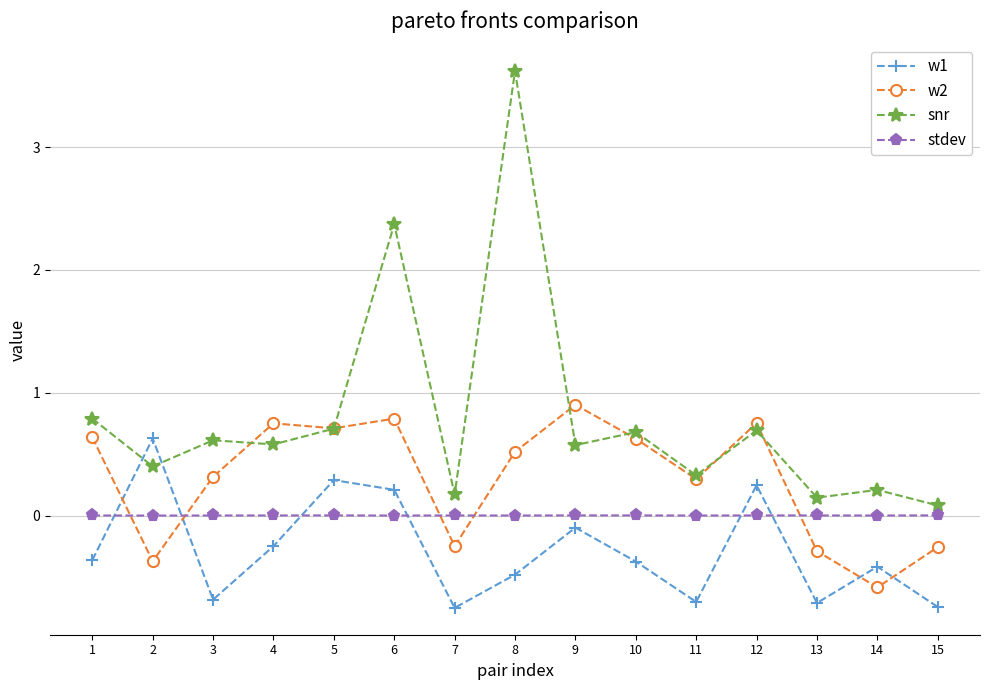

How many data points in w1 are less than 0?

11